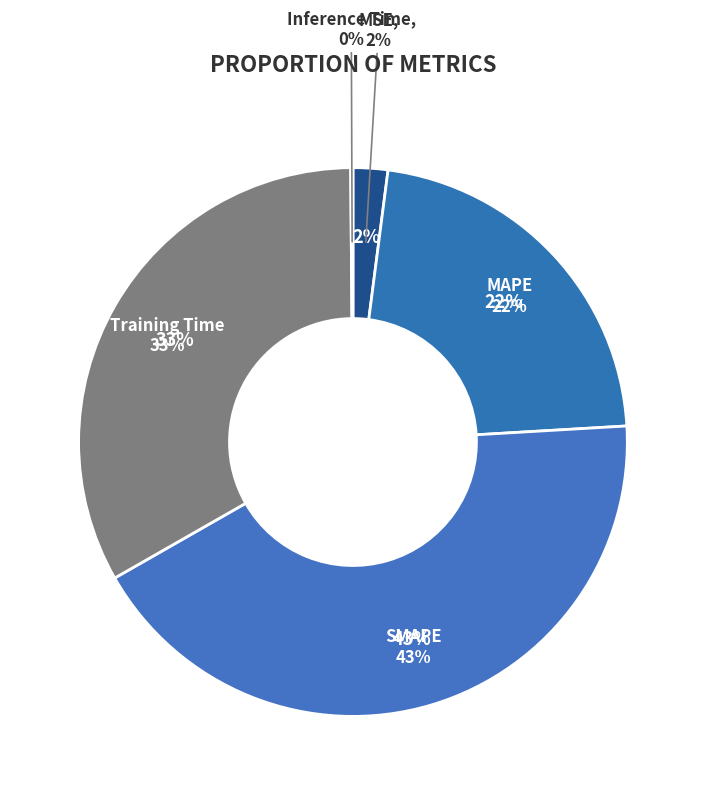

Which category has the biggest portion of the pie?

SMAPE